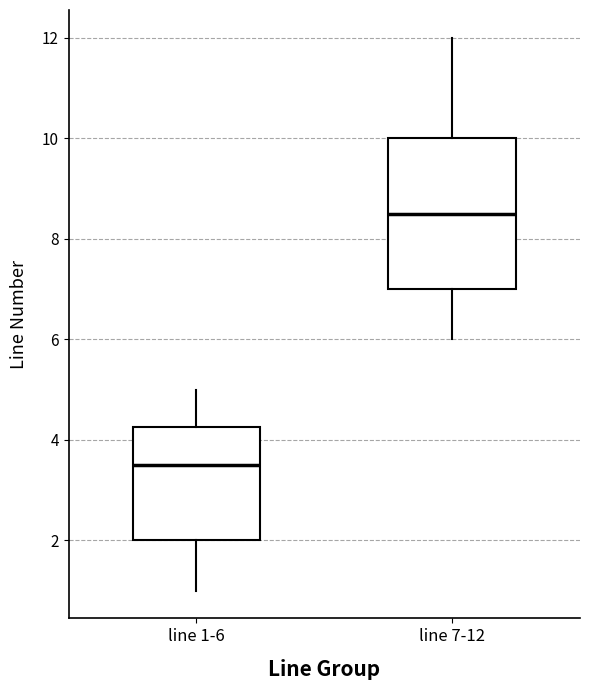

Reading left to right, read every box against the y-axis: the position of its median line, the range the box covers, and the ends of its whiskers. The values are not printed on the chart, so give them approximately, as read against the axis.

line 1-6: median 3.6, box 2.0 to 4.2, whiskers 1.0 to 5.0
line 7-12: median 8.6, box 7.0 to 10.0, whiskers 6.0 to 12.0